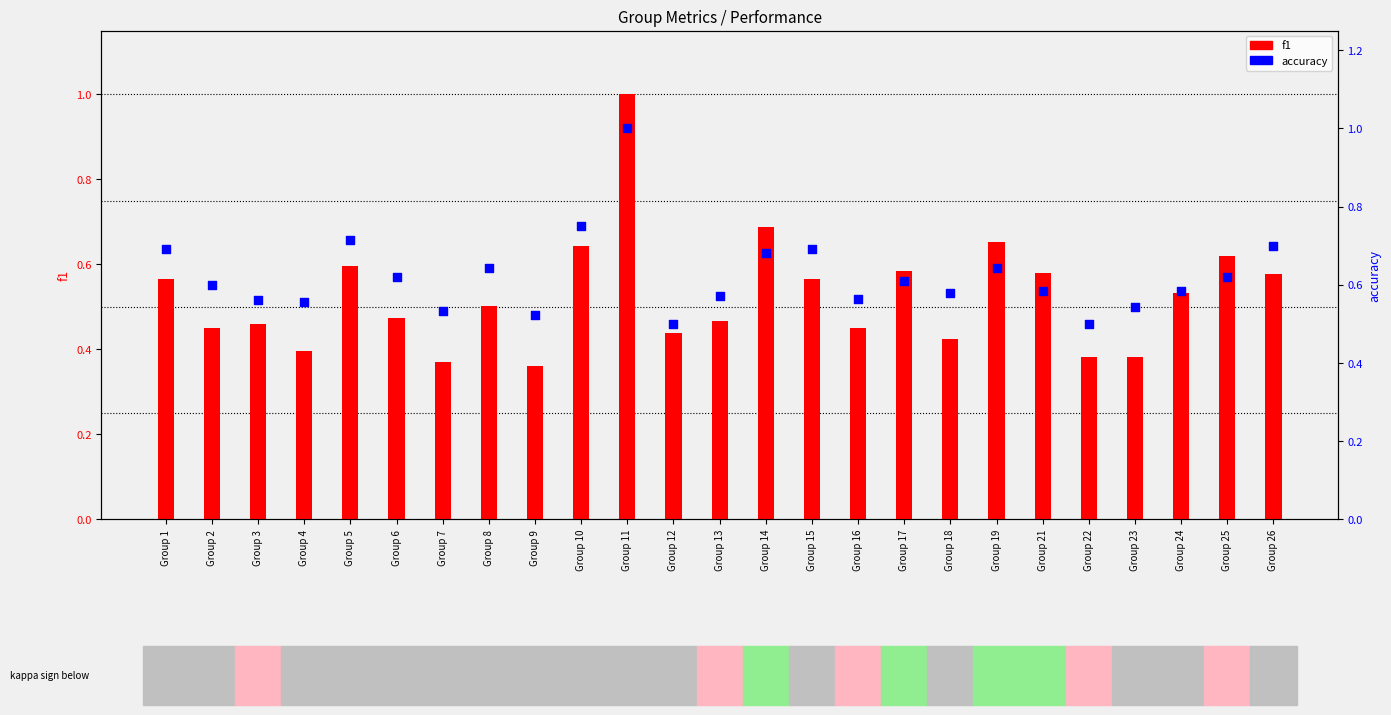

What is the total value across all series at Group 9?

0.9